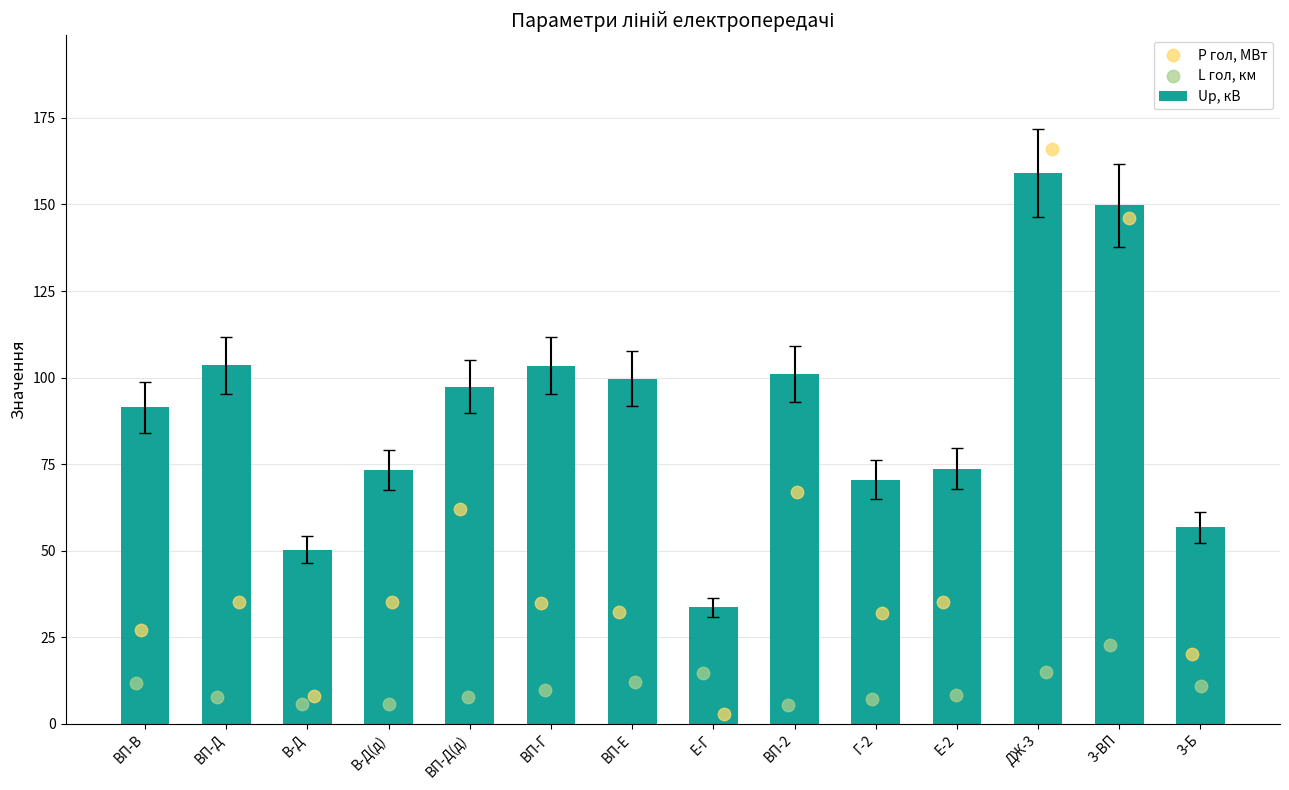

The value of Up, кВ at ВП-Д(д) is 97.4. True or false?

True